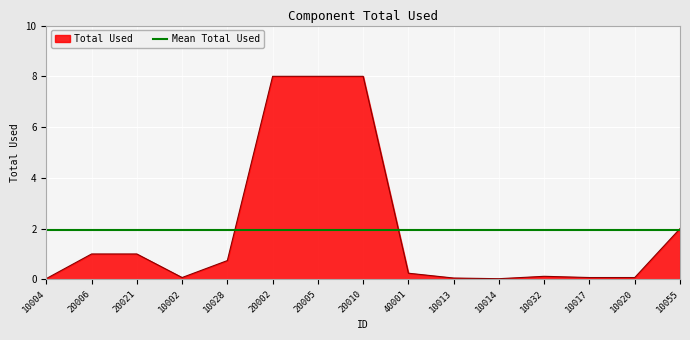

True or false: the data shows 1.6 at 20002.

False